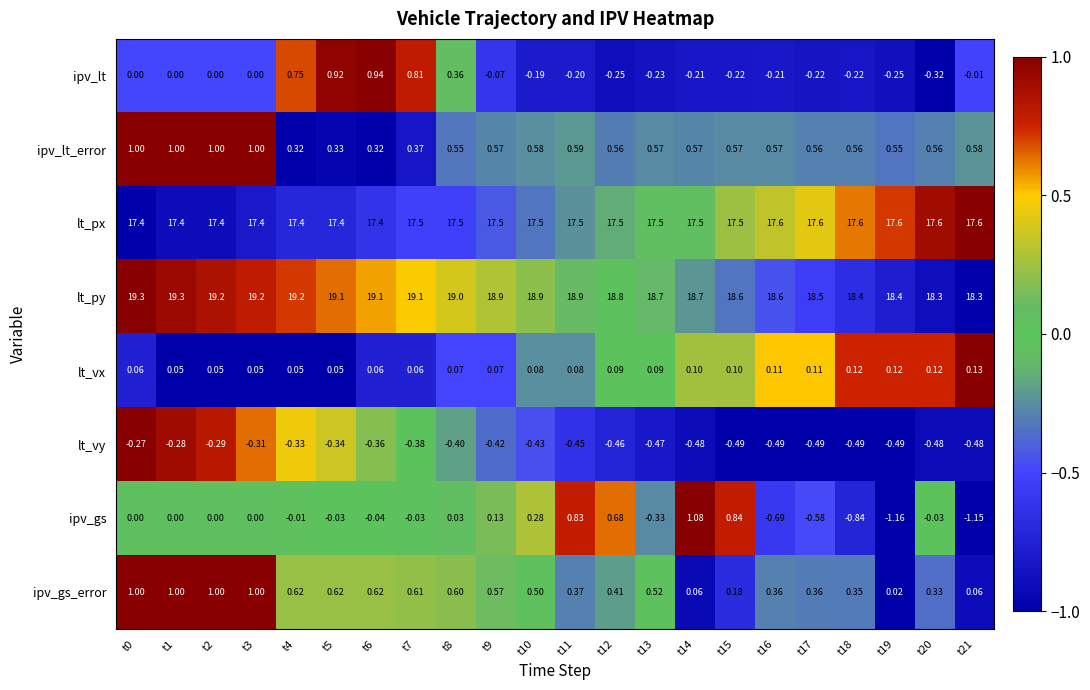

Which series has the largest range (max minus min)?

ipv_gs